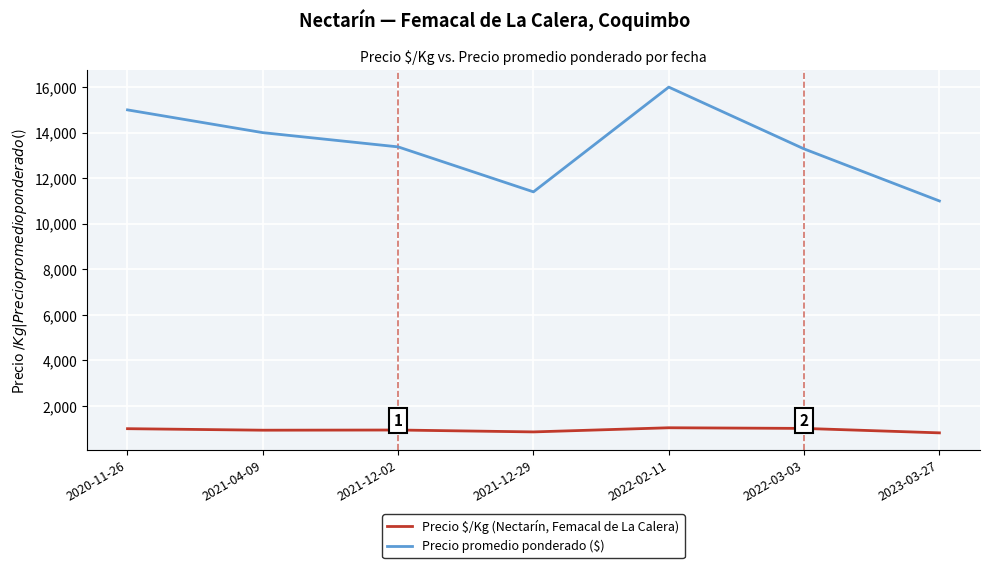

What is the minimum value for Precio $/Kg (Nectarín, Femacal de La Calera)?

816.5